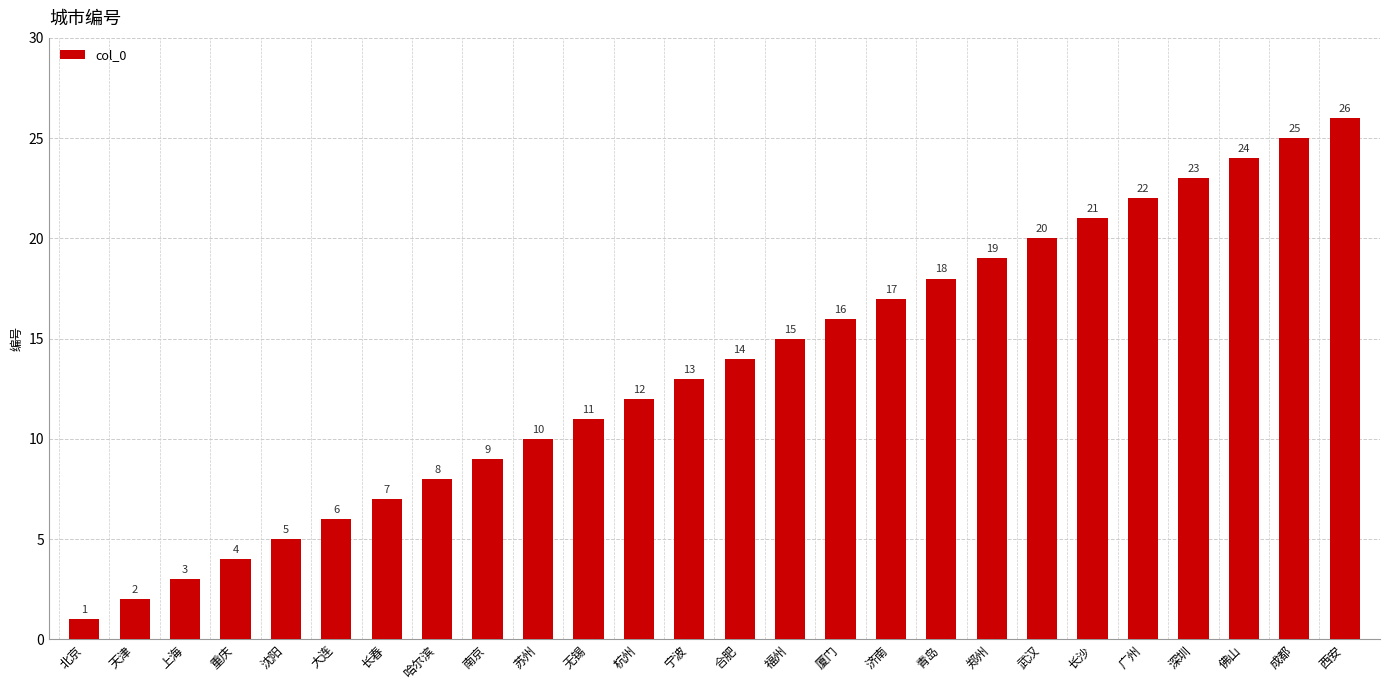

Read the value at 北京.

1